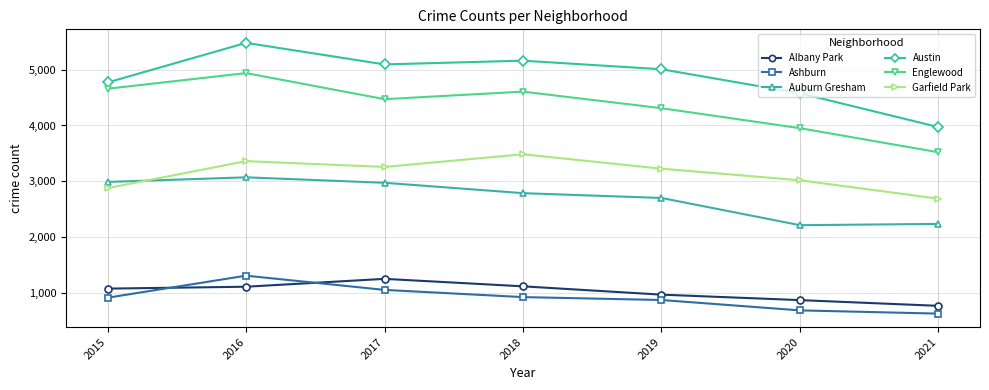

What is the value of the Albany Park point at the 4th from the left?

1117